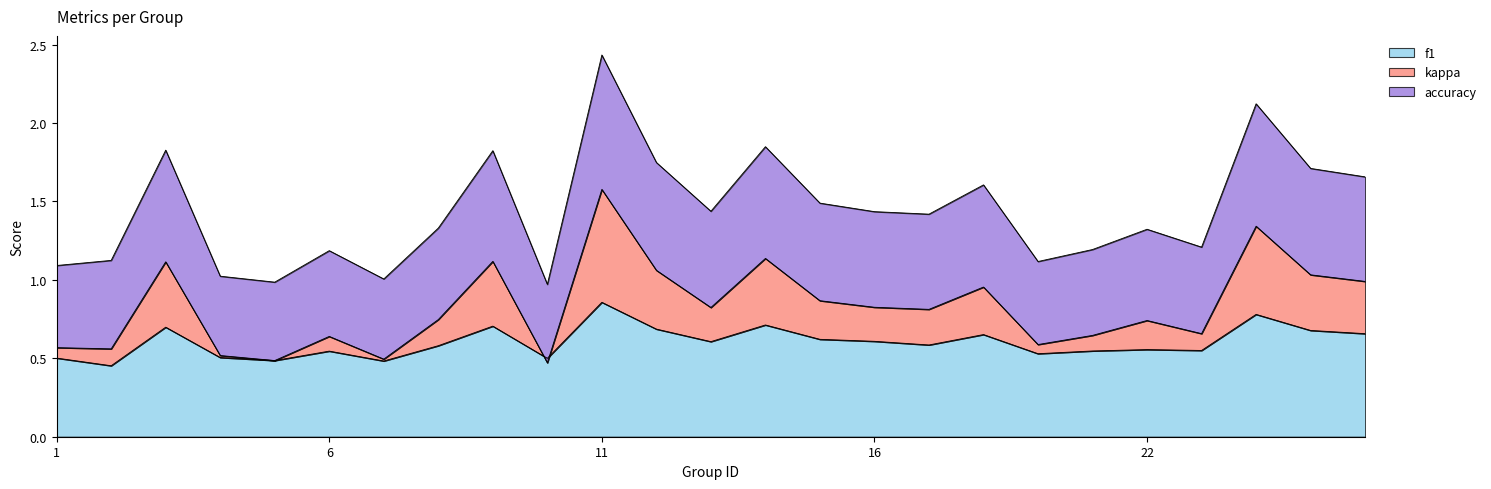

True or false: f1 has a value of 0.8 at 22.

False